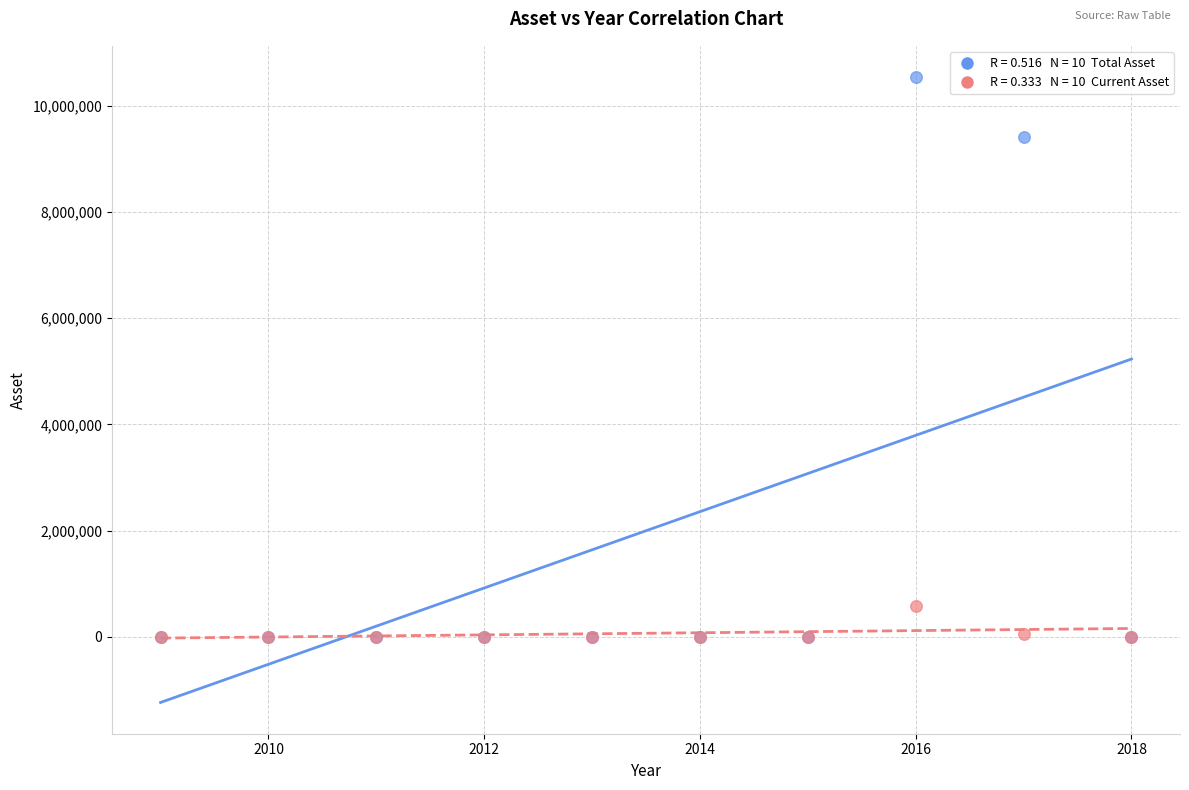

Across all series, what Y value is closest to 5271358?

9415027